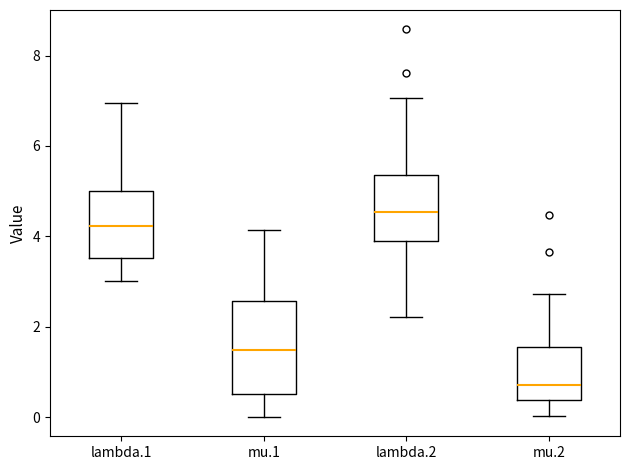

Reading left to right, transcribe this box plot: for each box, give where its median line is, the range the box spans, and where its two whiskers end, as read against the y-axis. The values are not printed on the chart, so give them approximately, as read against the axis.

lambda.1: median 4.2, box 3.6 to 5.0, whiskers 3.0 to 7.0
mu.1: median 1.4, box 0.6 to 2.6, whiskers 0.0 to 4.2
lambda.2: median 4.6, box 3.8 to 5.4, whiskers 2.2 to 7.0
mu.2: median 0.8, box 0.4 to 1.6, whiskers 0.0 to 2.8